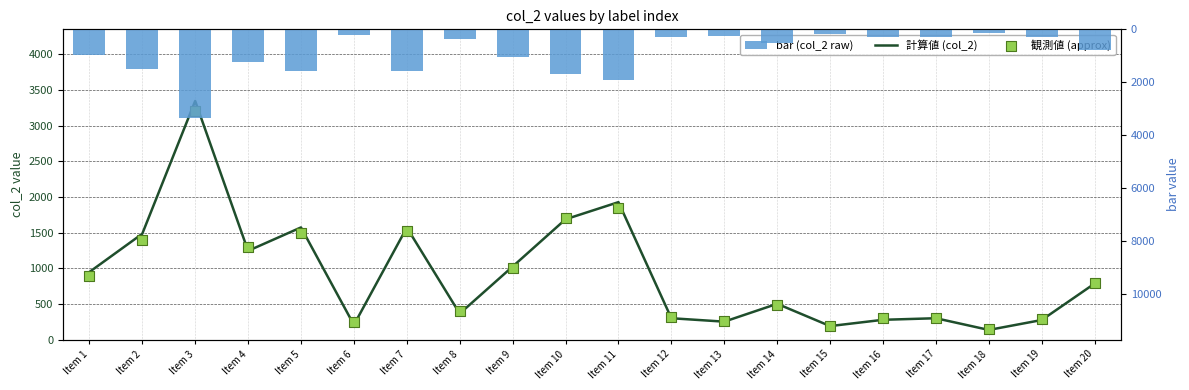

At how many categories does at least one series exceed 1292?

7